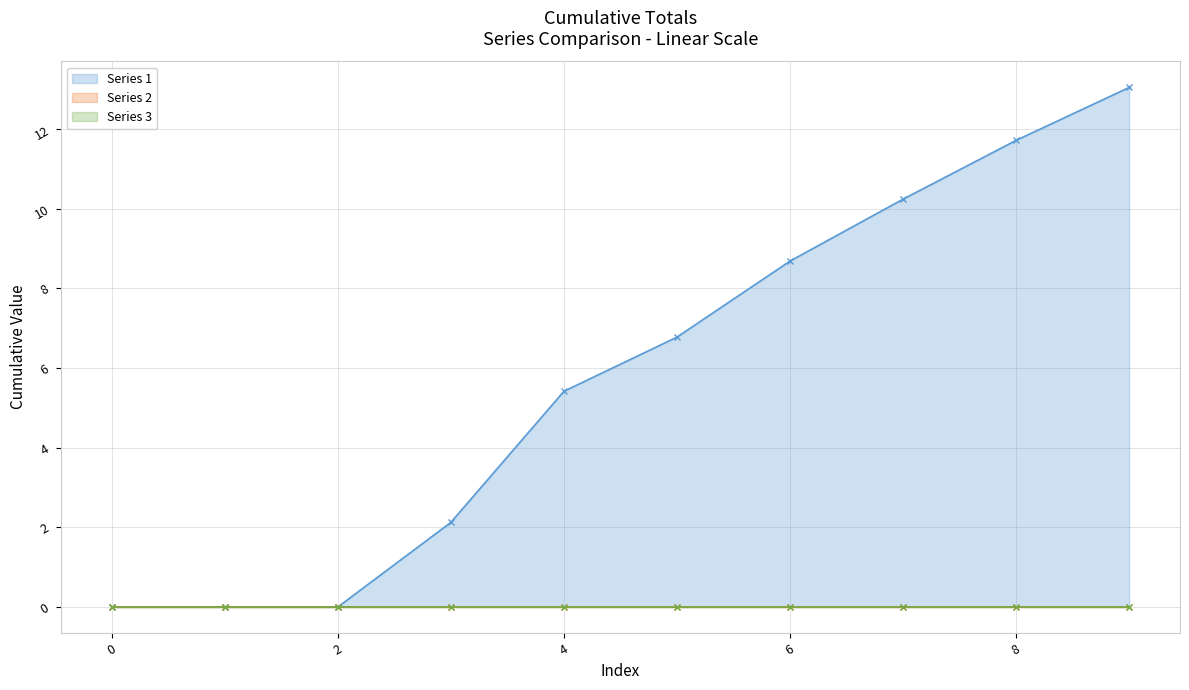

True or false: Series 2 has a value of 0.0 at 8.

True